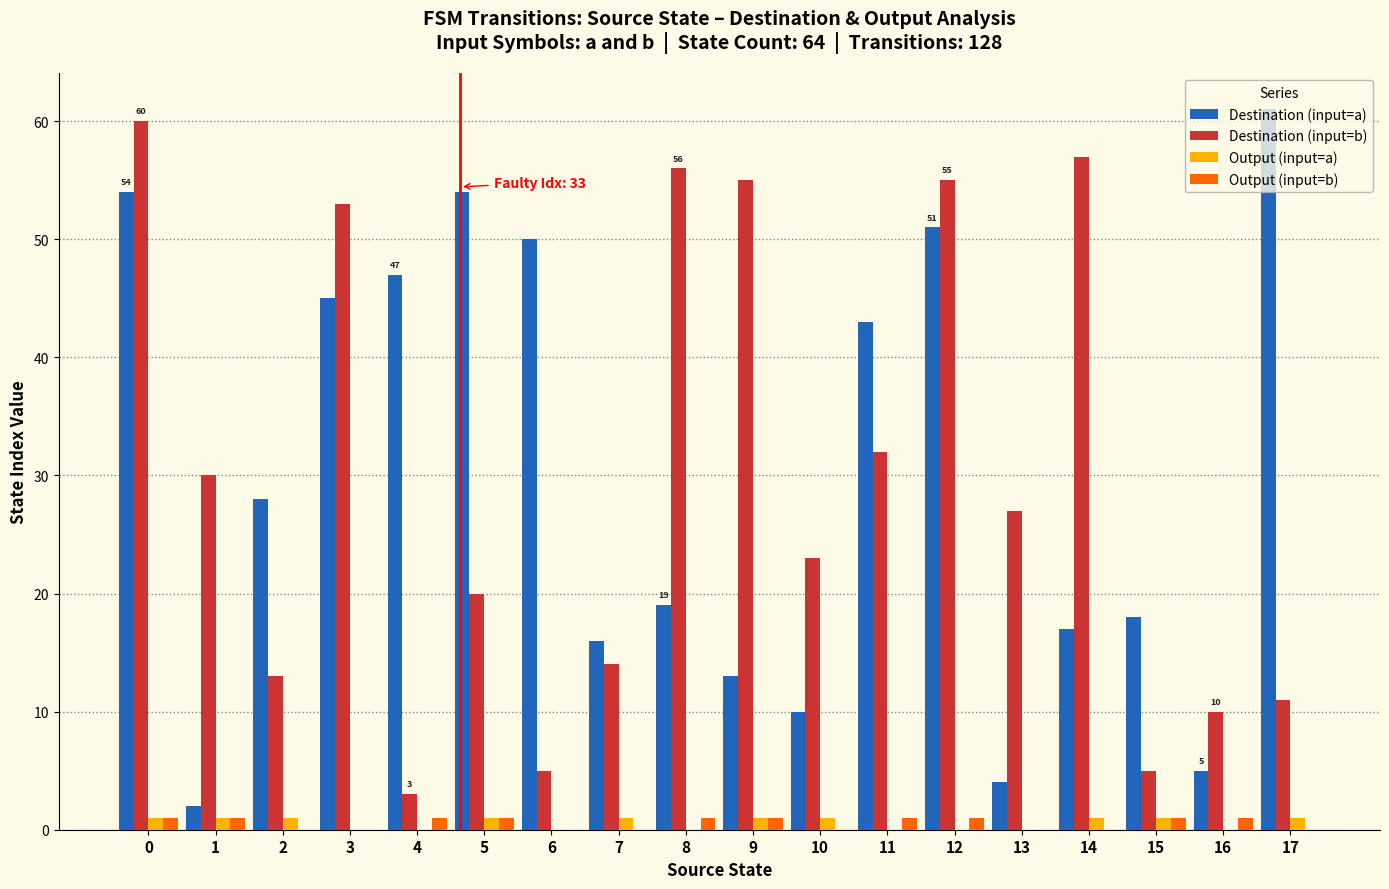

What is the sum of all Destination (input=a) values?

537